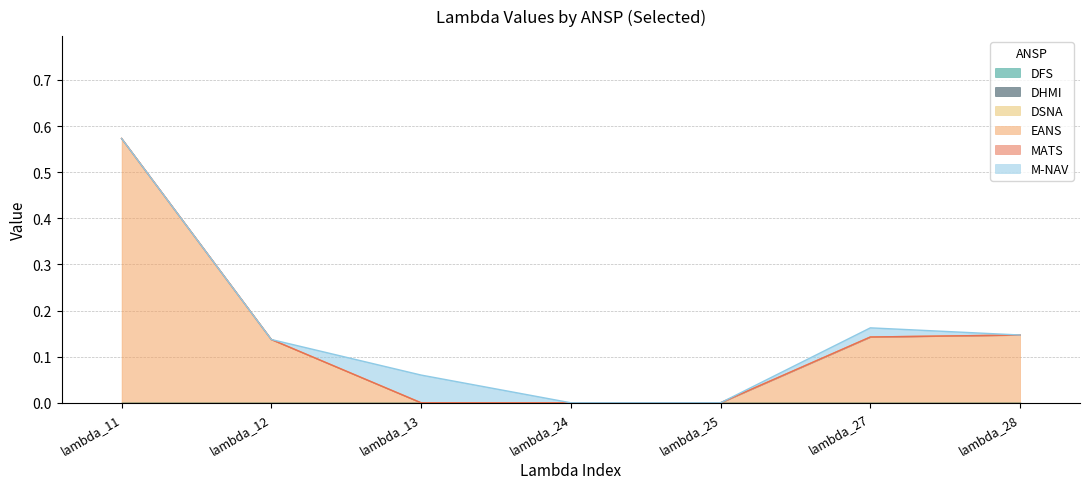

True or false: DHMI and EANS intersect in this chart.

False